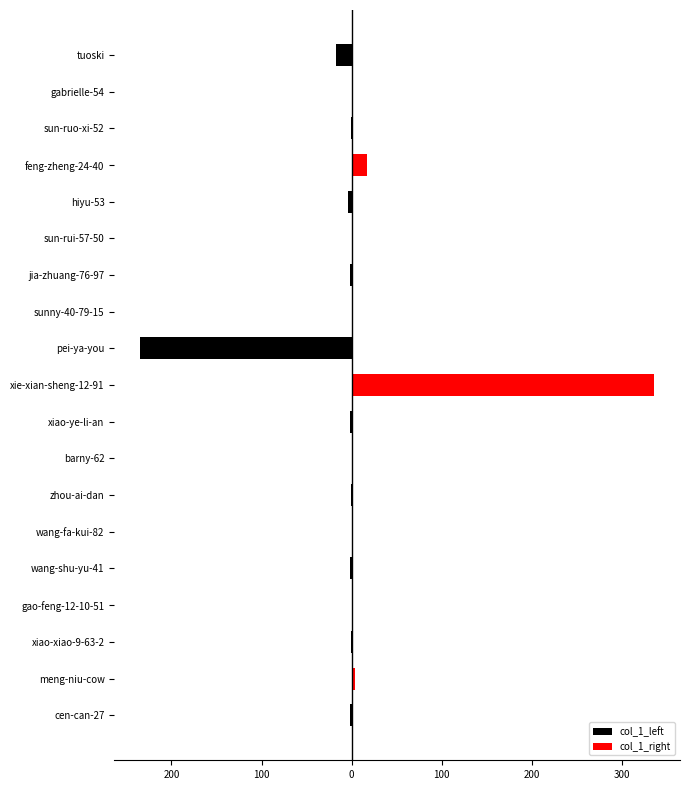

The col_1_left series shows -17 at tuoski. True or false?

True